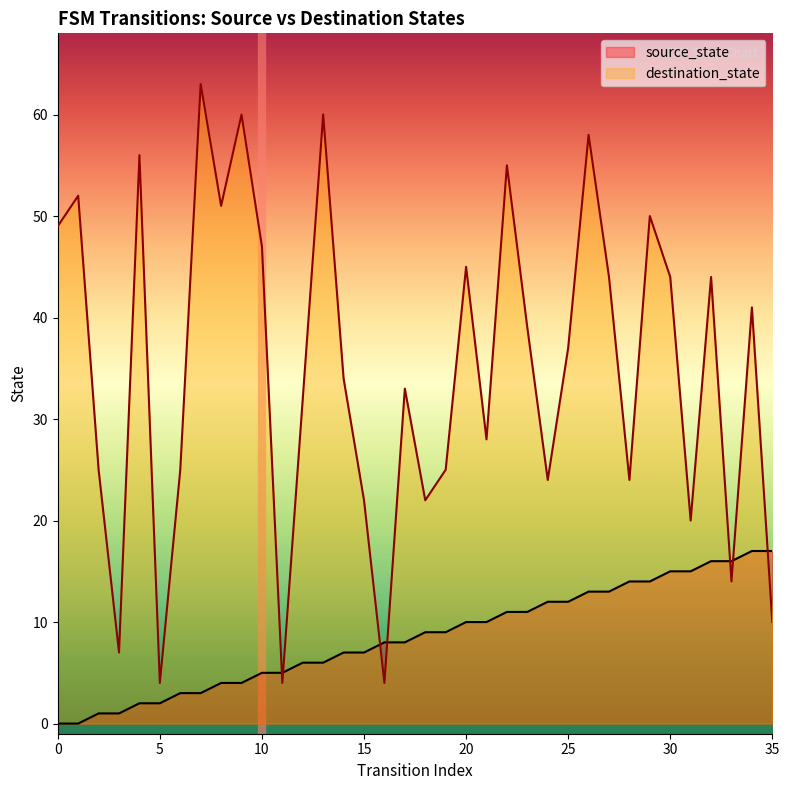

Is the value of destination_state at 6 greater than the value of source_state at 32?

Yes